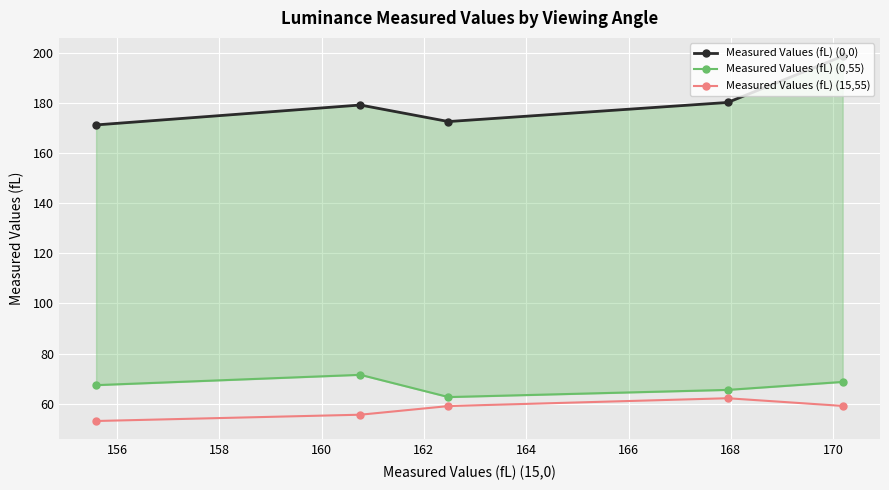

What is the minimum value for Measured Values (fL) (15,55)?

53.1